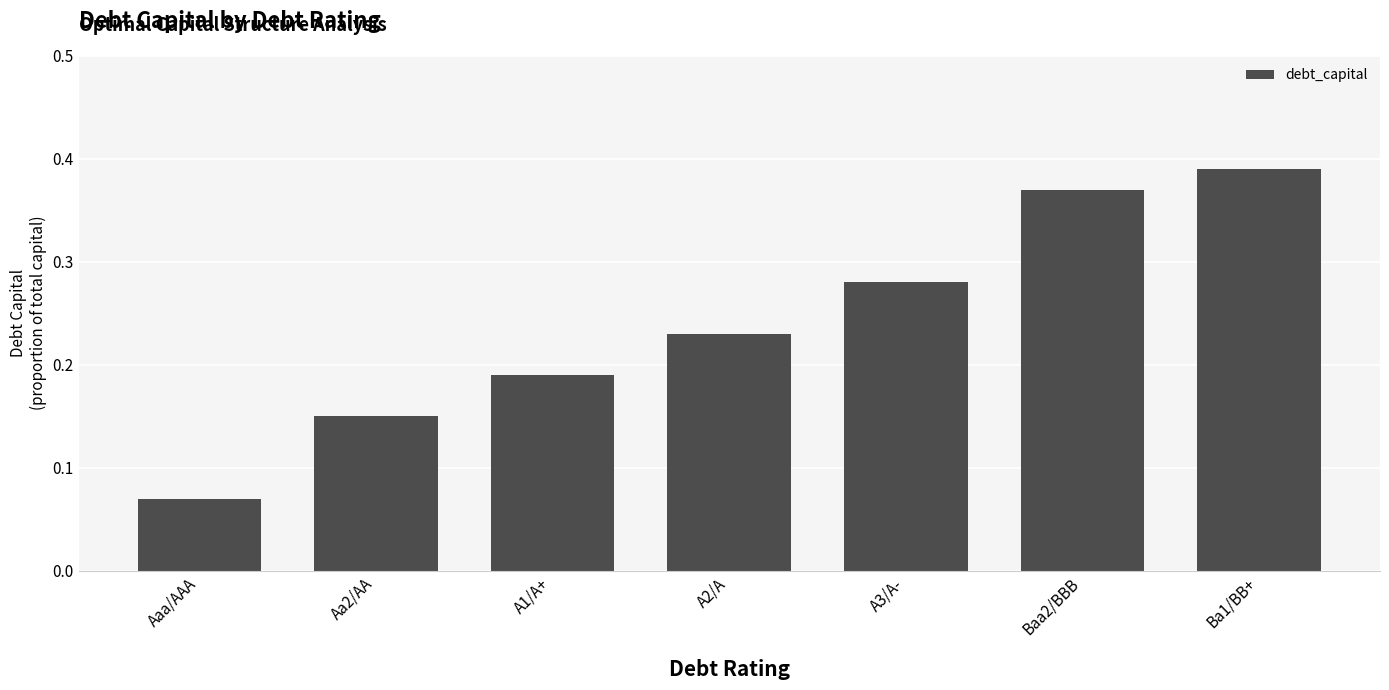

Between Ba1/BB+ and A1/A+, which is larger?

Ba1/BB+